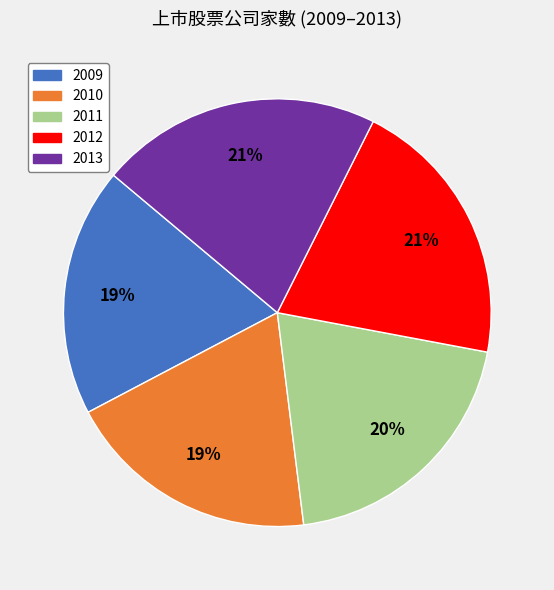

Does 2012 represent more than half of the total?

No